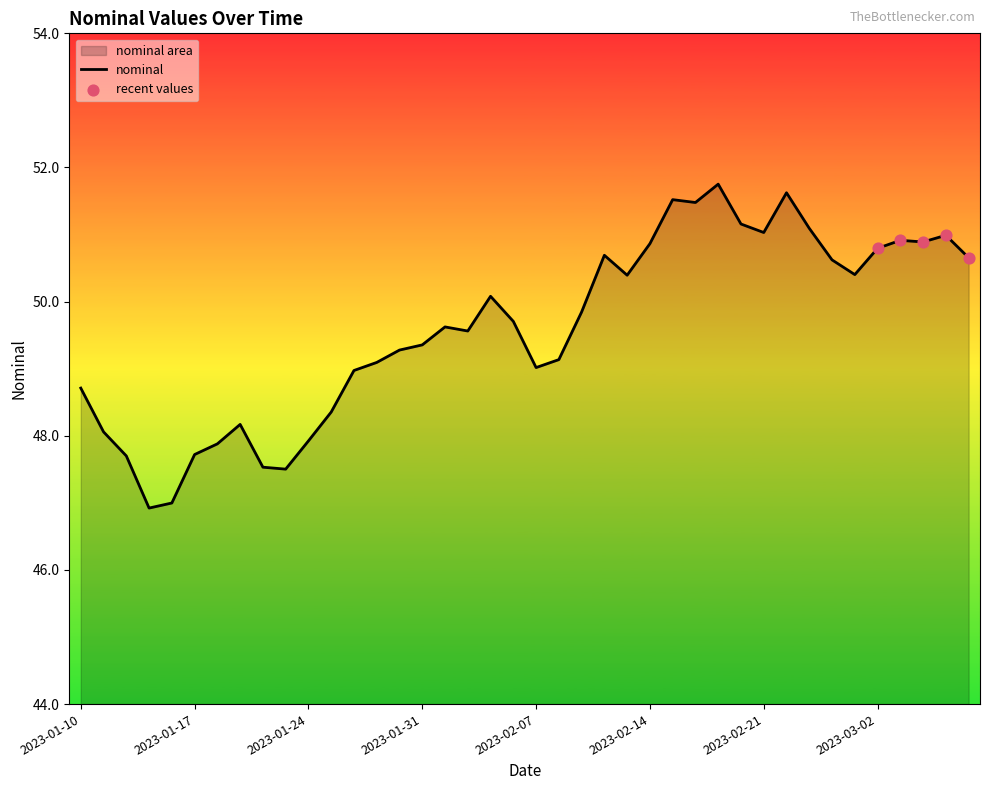

What is the ratio of the value at 2023-03-02 to the value at 2023-01-25?

1.1